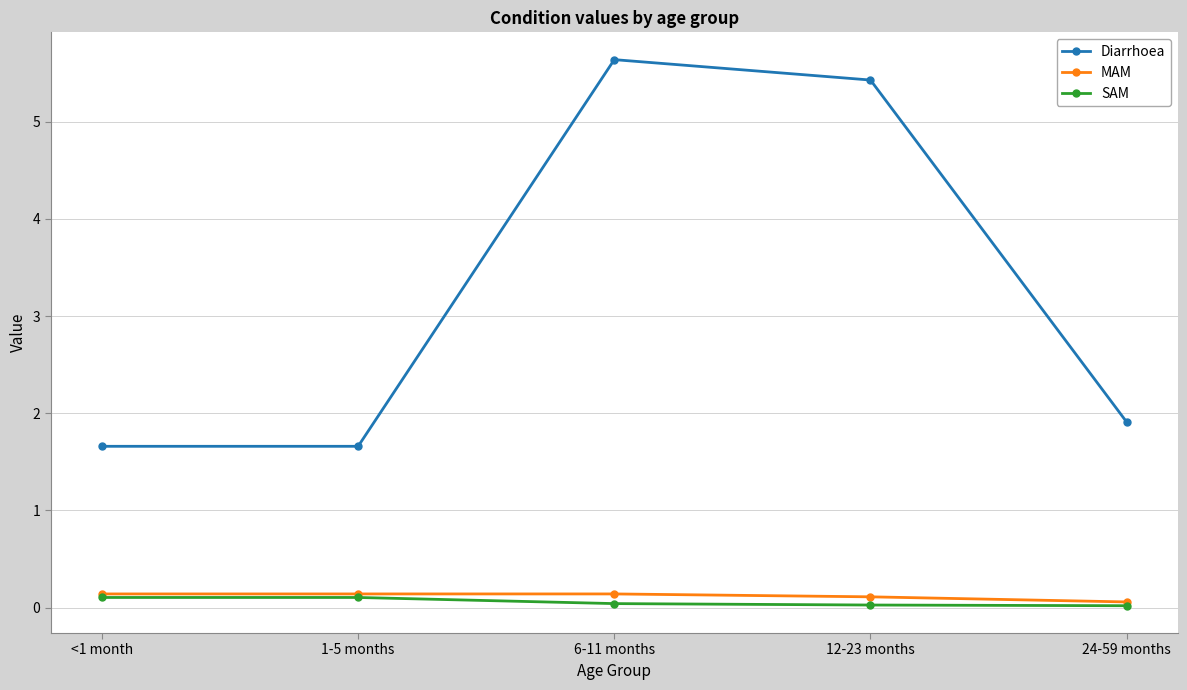

Which series has the widest spread of values?

Diarrhoea